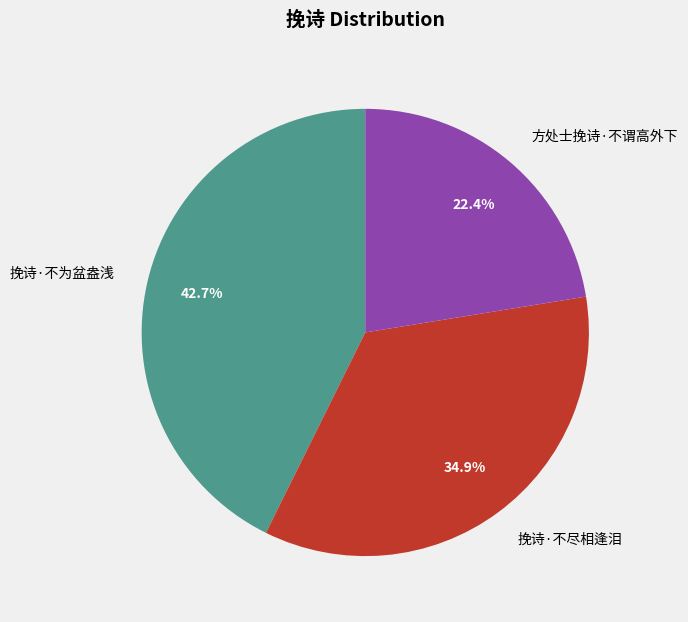

How many slices are in this pie chart?

3